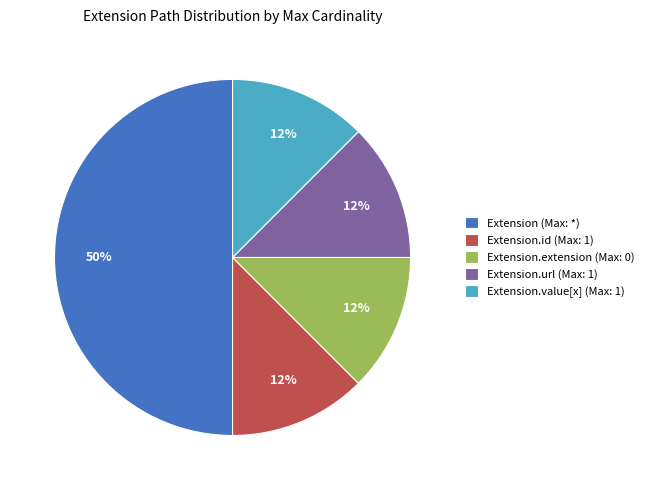

What is the largest slice in the pie chart?

Extension (Max: *)